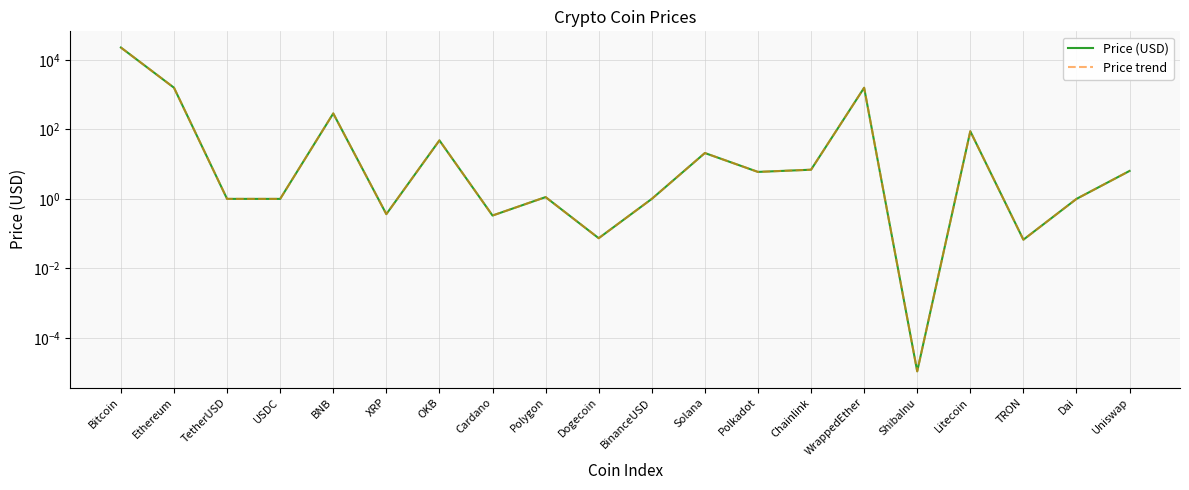

What is the sum of all Price (USD) values?

26066.8